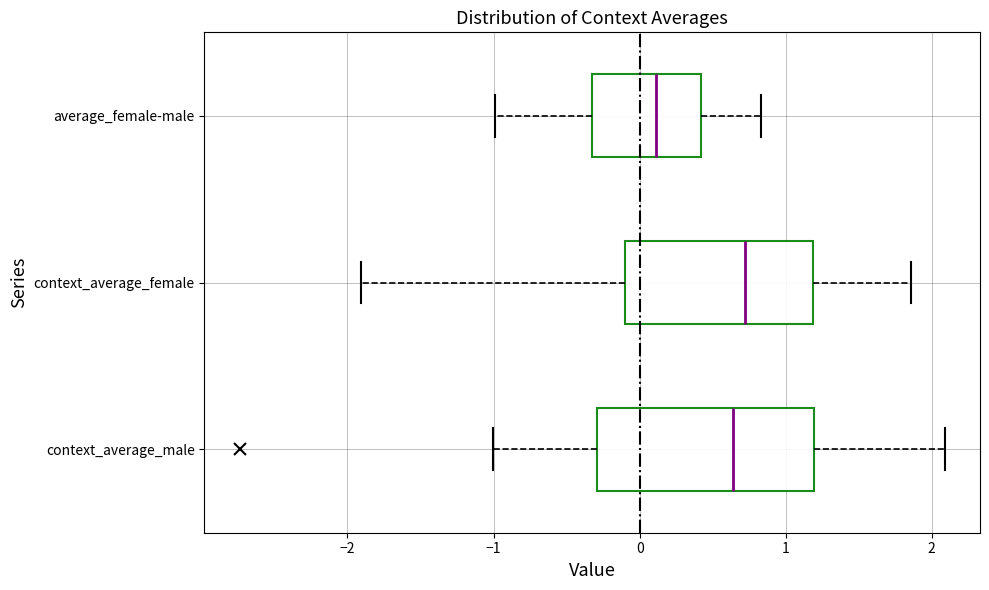

Which box has the furthest to the left median line?

average_female-male